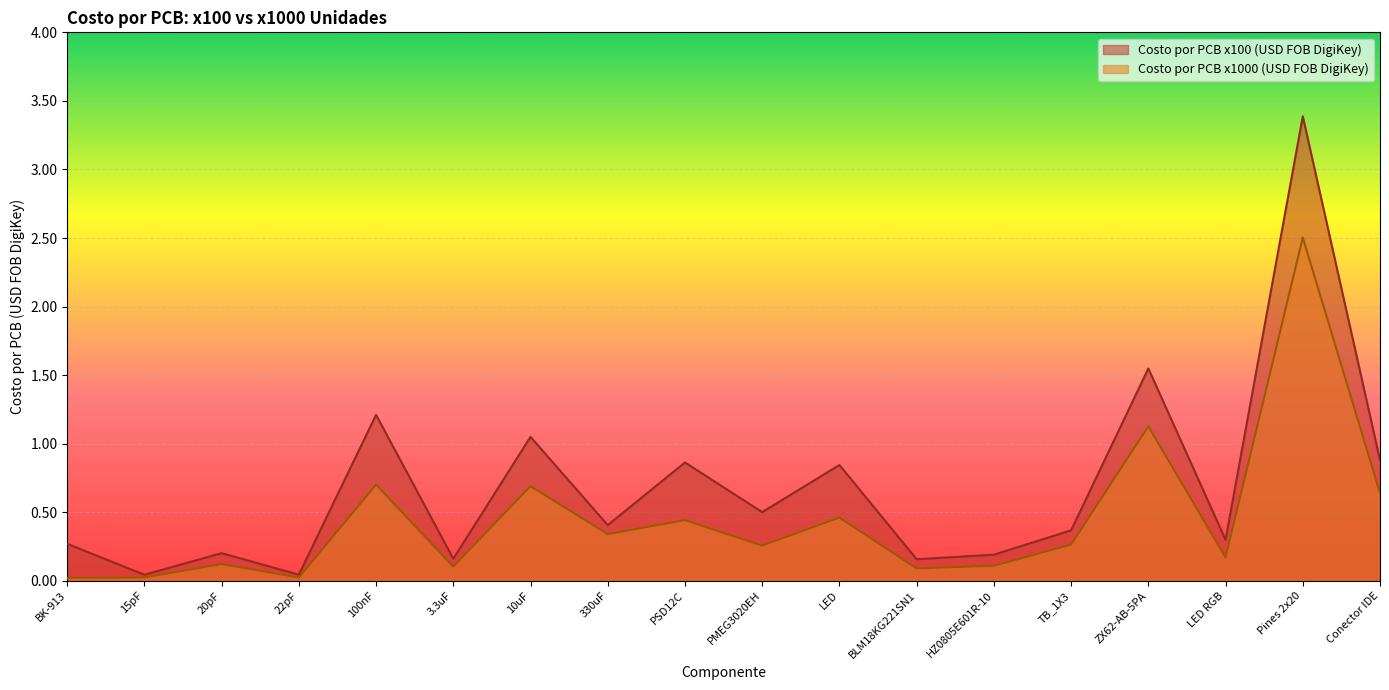

List the labels in order of Costo por PCB x100 (USD FOB DigiKey) value, smallest first.

15pF, 22pF, BLM18KG221SN1, 3.3uF, HZ0805E601R-10, 20pF, BK-913, LED RGB, TB_1X3, 330uF, PMEG3020EH, LED, PSD12C, Conector IDE, 10uF, 100nF, ZX62-AB-5PA, Pines 2x20